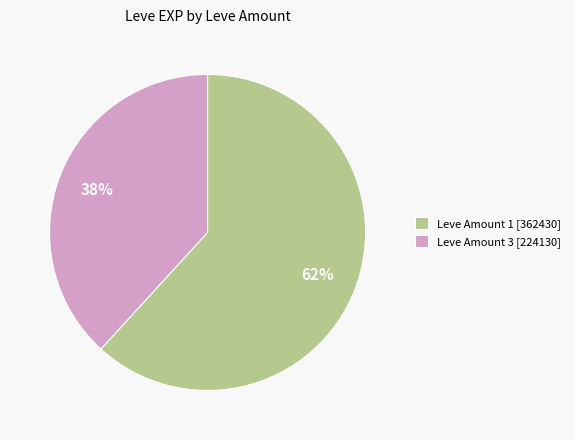

Which slice is the largest?

Leve Amount 1 [362430]